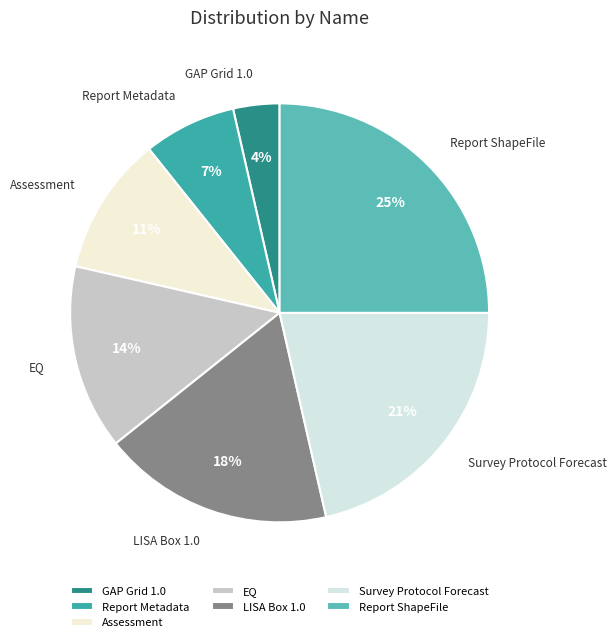

Is there a majority slice in this chart?

No